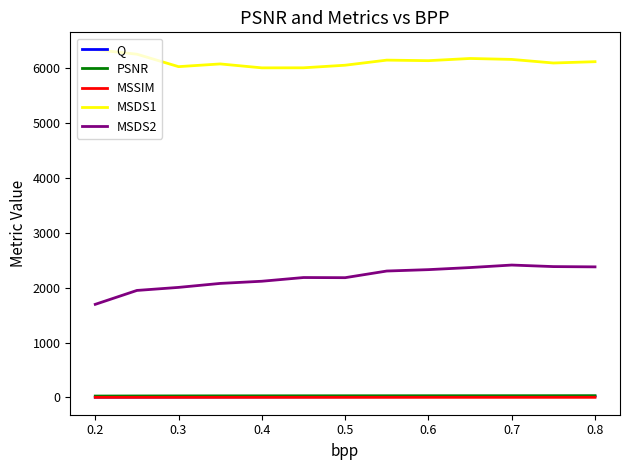

Which series has the widest spread of values?

MSDS2